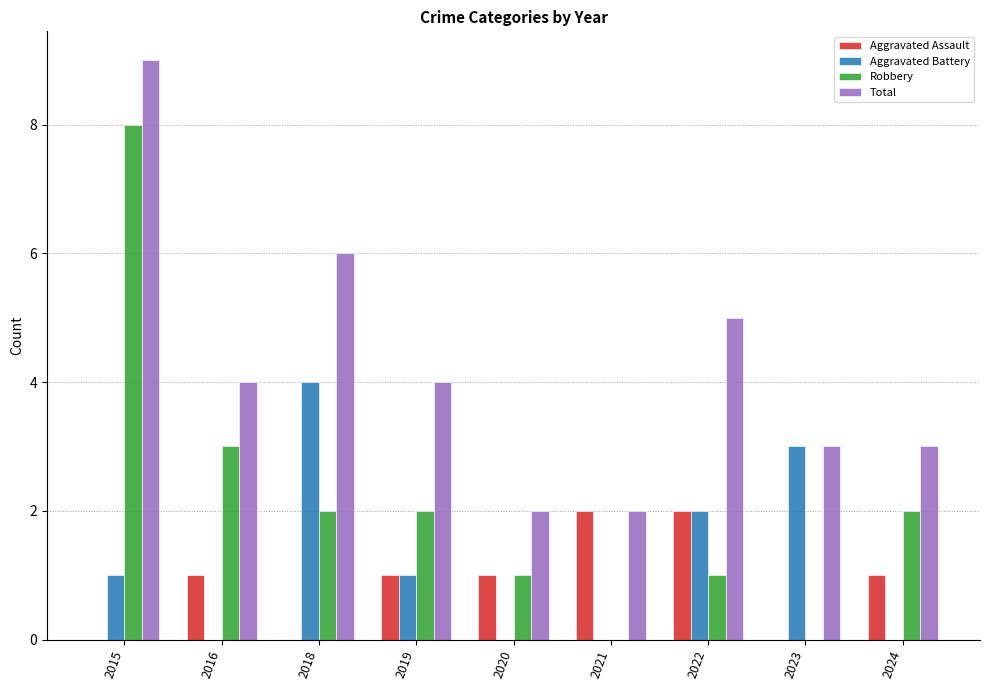

The Robbery series shows 0 at 2023. True or false?

True